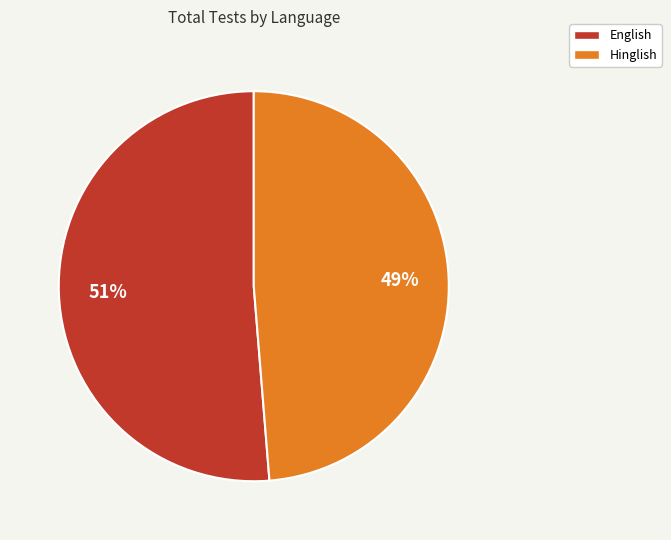

Is the sum of Hinglish and English greater than half?

Yes